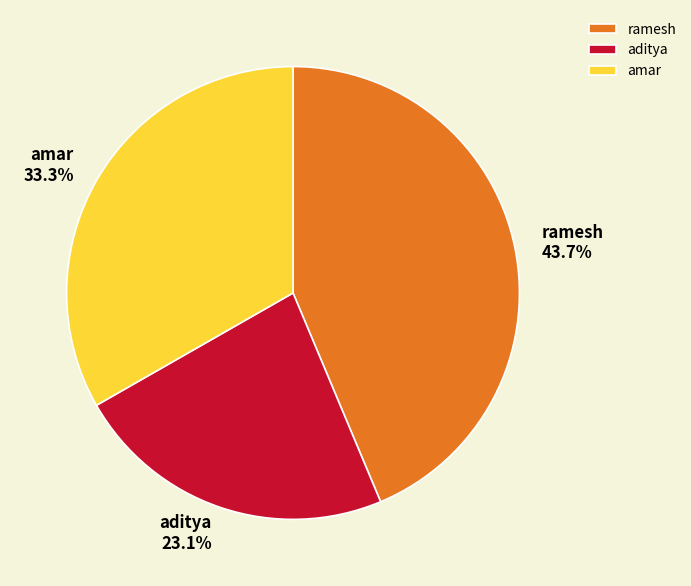

Which slice is the smallest?

aditya